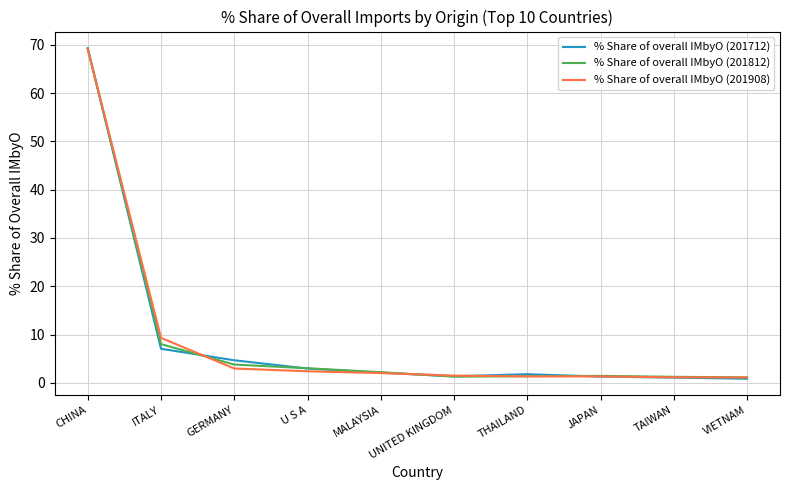

Which series has the largest range (max minus min)?

% Share of overall IMbyO (201712)